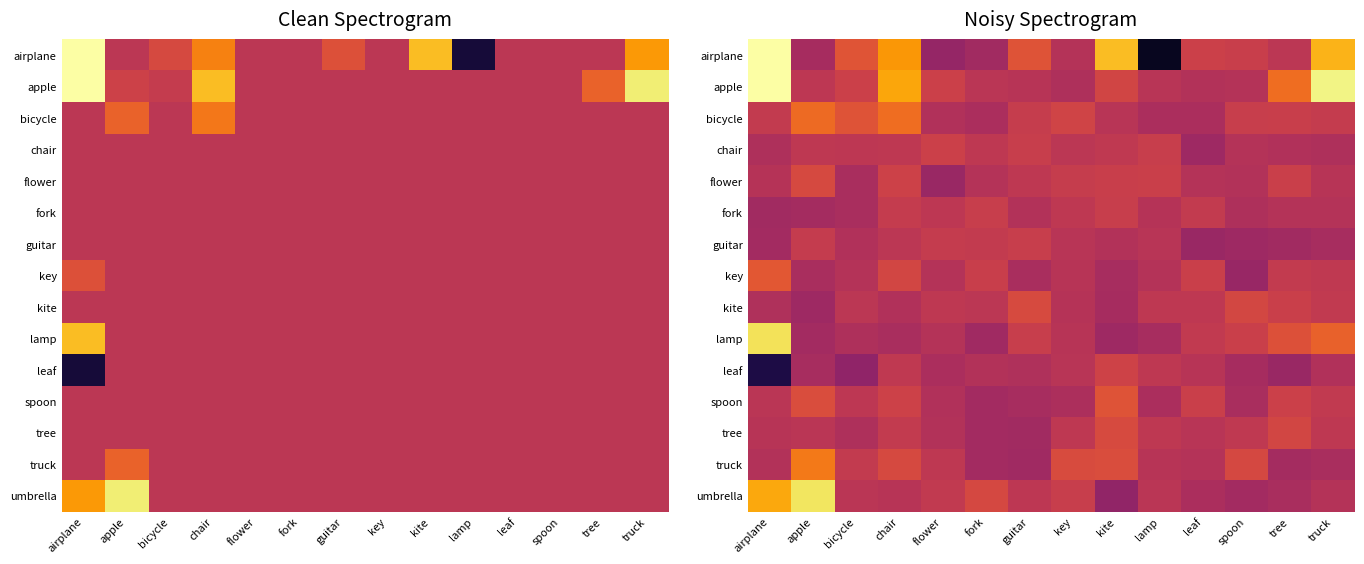

Which series has the largest range (max minus min)?

airplane